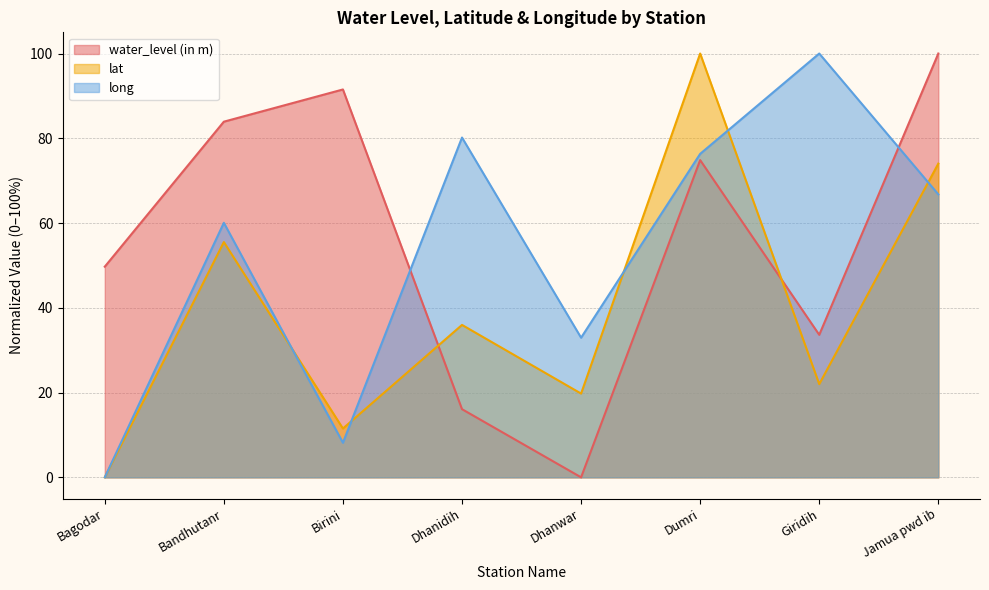

What is the total value across all series at Dhanidih?

132.2